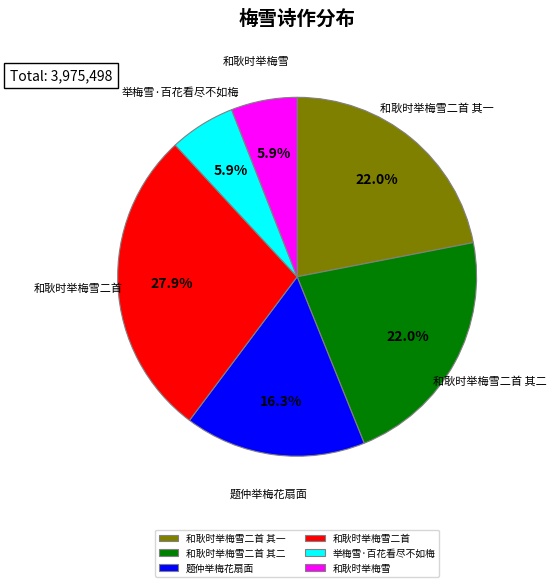

Is it true that 举梅雪·百花看尽不如梅 is 6% of the pie?

True